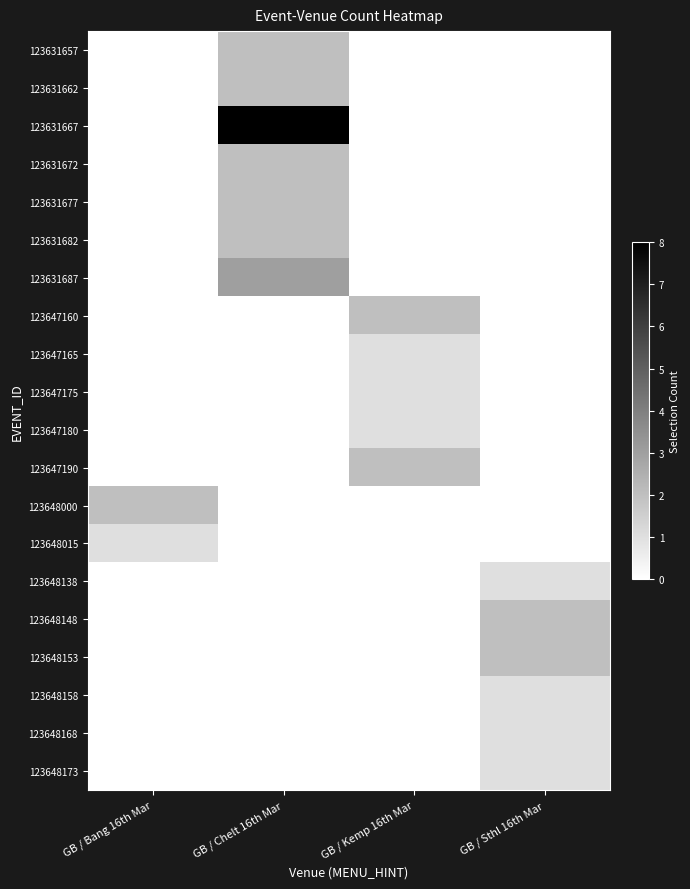

Which series changed the most between GB / Chelt 16th Mar and GB / Sthl 16th Mar?

123631667